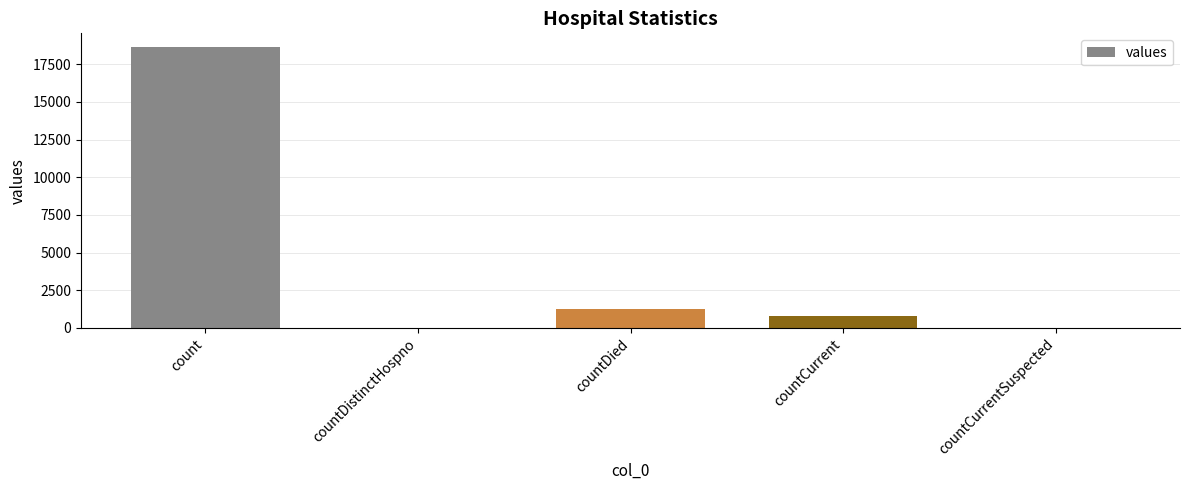

At which category does the chart reach its peak across all series?

count